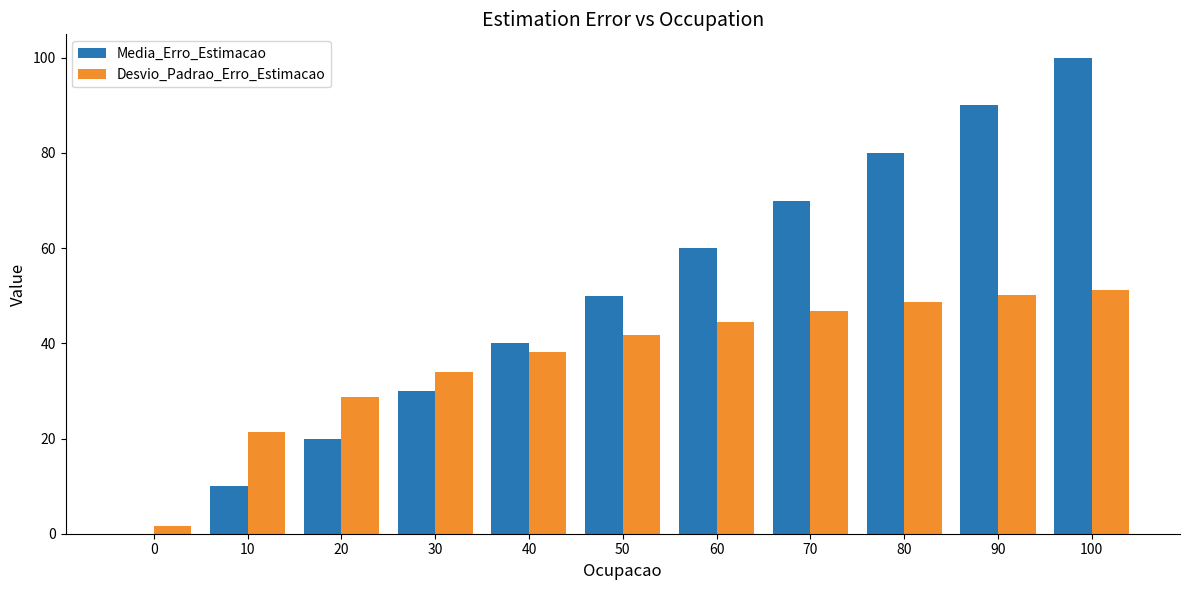

True or false: Media_Erro_Estimacao has a value of 99.9 at 100.

True